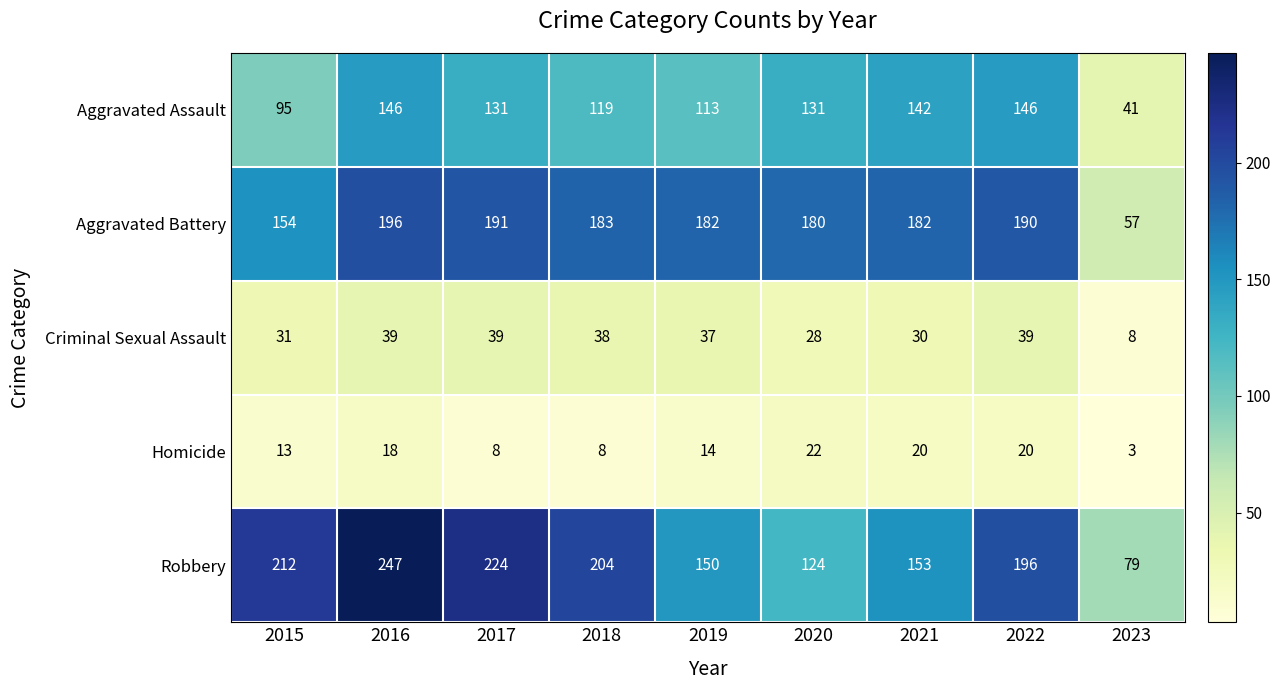

How many data points in Aggravated Assault are less than 131?

4